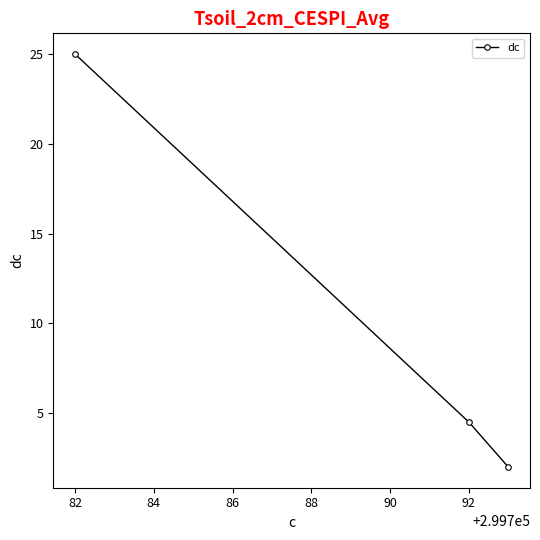

What is the maximum value shown in the chart?

25.0